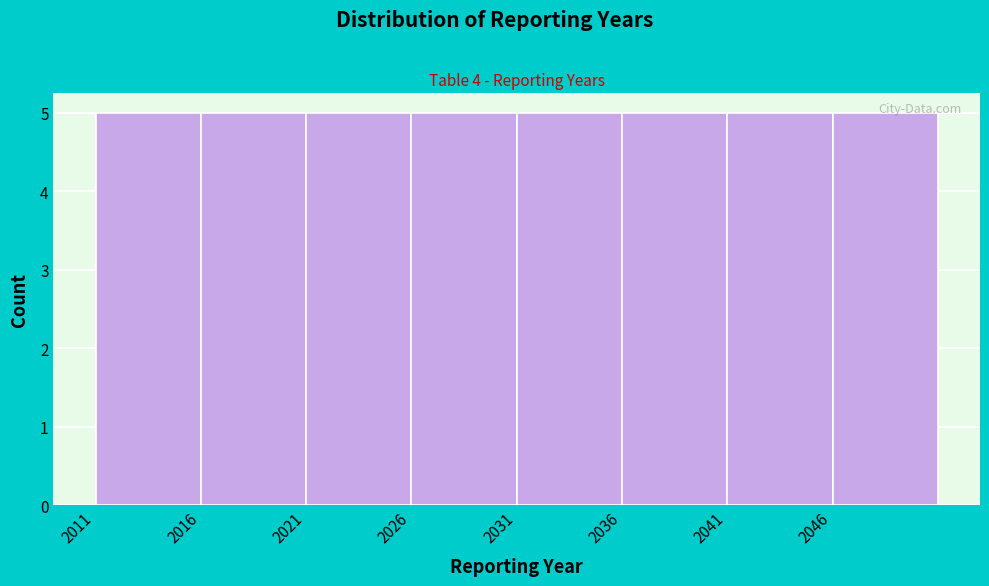

Reading left to right, list every bar in this chart as the range it spans on the x-axis followed by its height. The values are not printed on the chart, so give them approximately, as read against the axis.

2011 to 2016: 5
2016 to 2021: 5
2021 to 2026: 5
2026 to 2031: 5
2031 to 2036: 5
2036 to 2041: 5
2041 to 2046: 5
2046 to 2051: 5